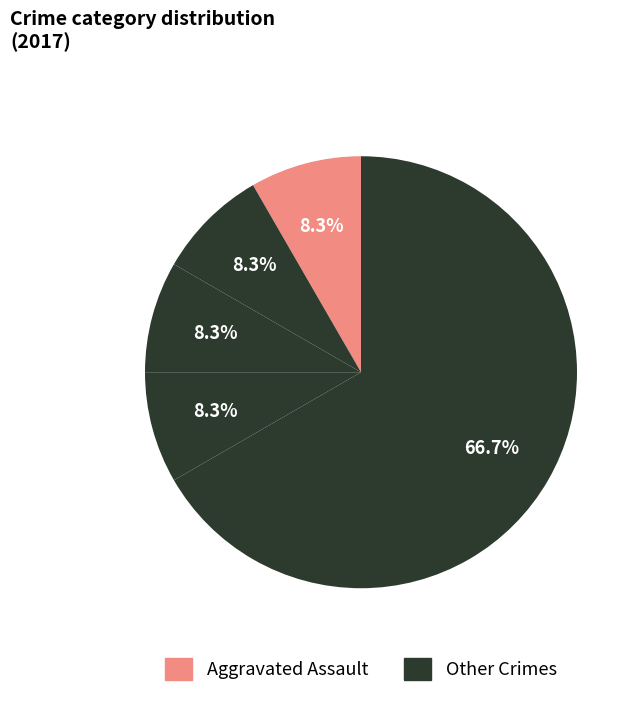

Is there a majority slice in this chart?

Yes